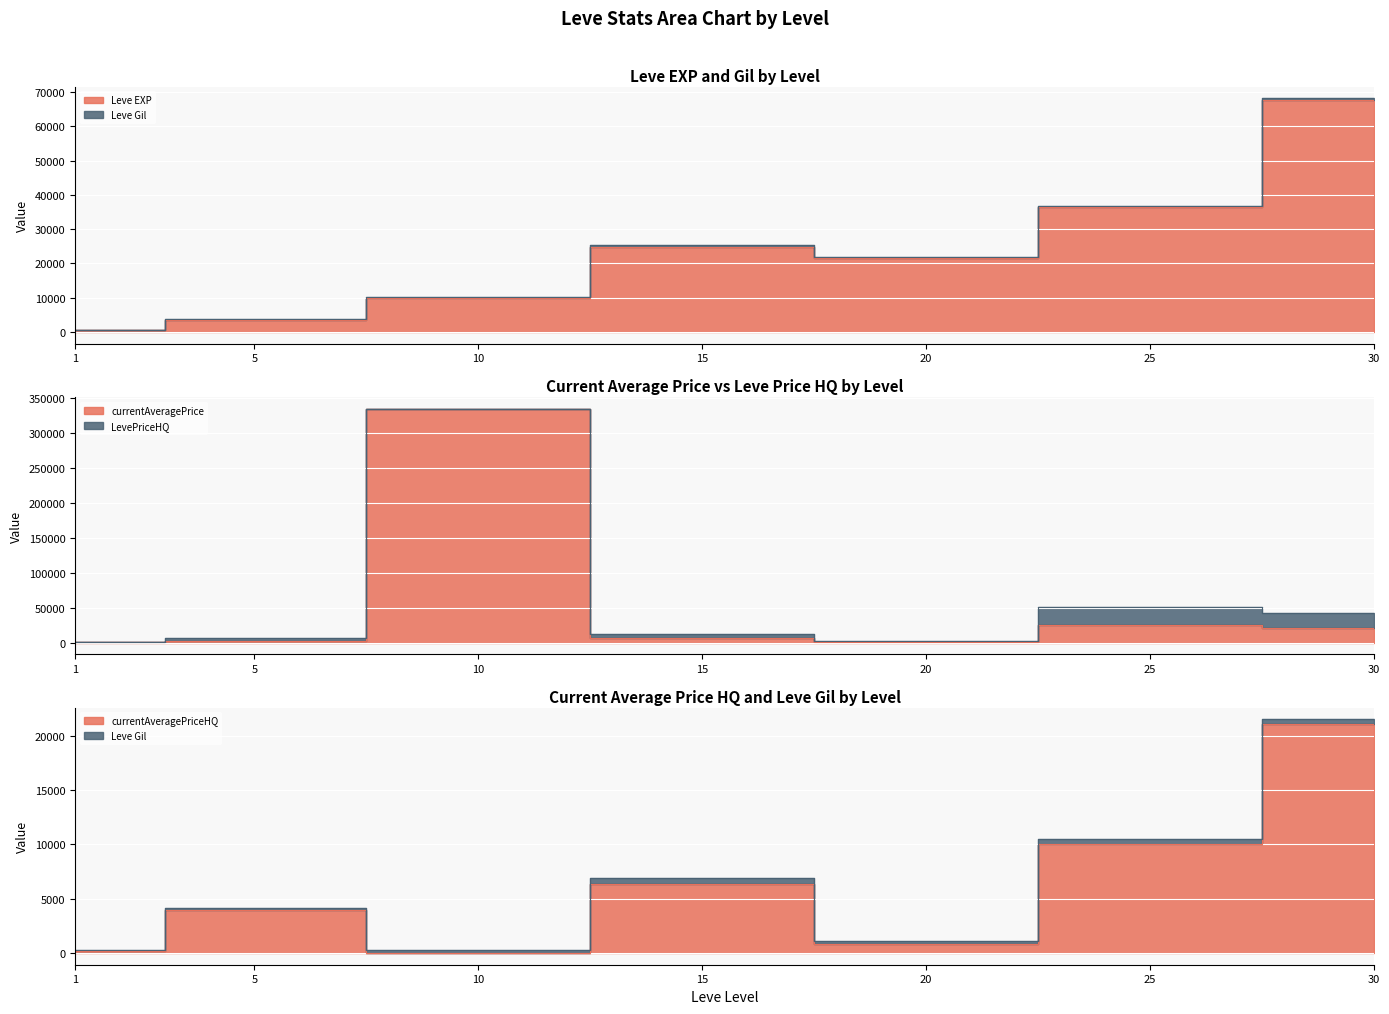

Rank the series by their maximum value, from highest to lowest.

currentAveragePrice, Leve EXP, currentAveragePriceHQ